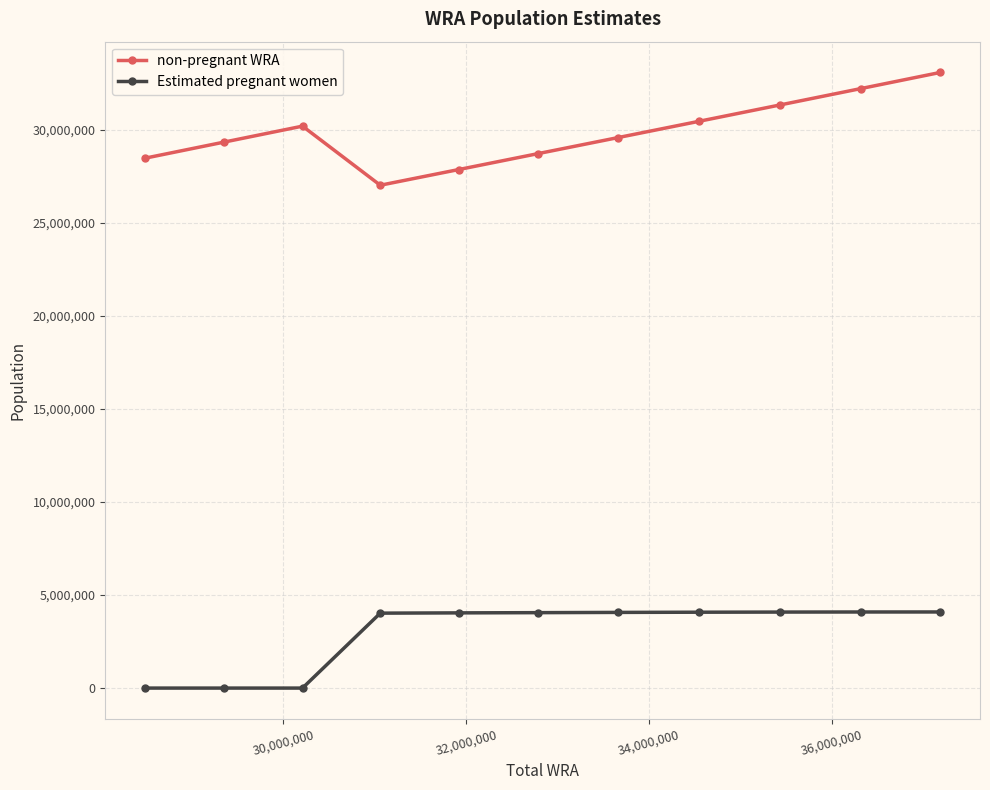

What is the value of the Estimated pregnant women point at the 5th from the left?

4043016.7